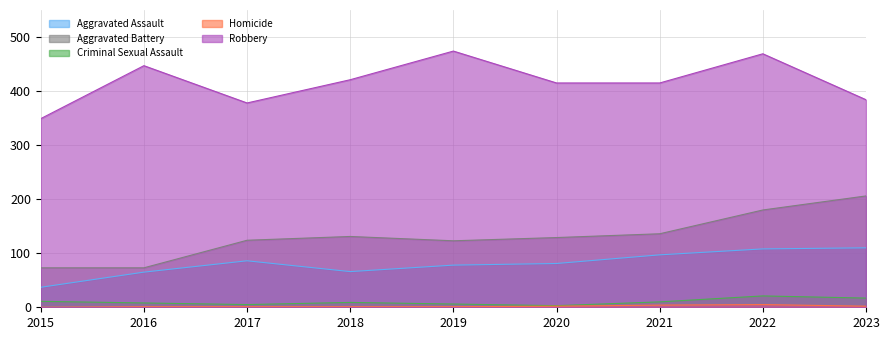

Rank the categories by Aggravated Assault value from lowest to highest.

2015, 2016, 2018, 2019, 2020, 2017, 2021, 2022, 2023